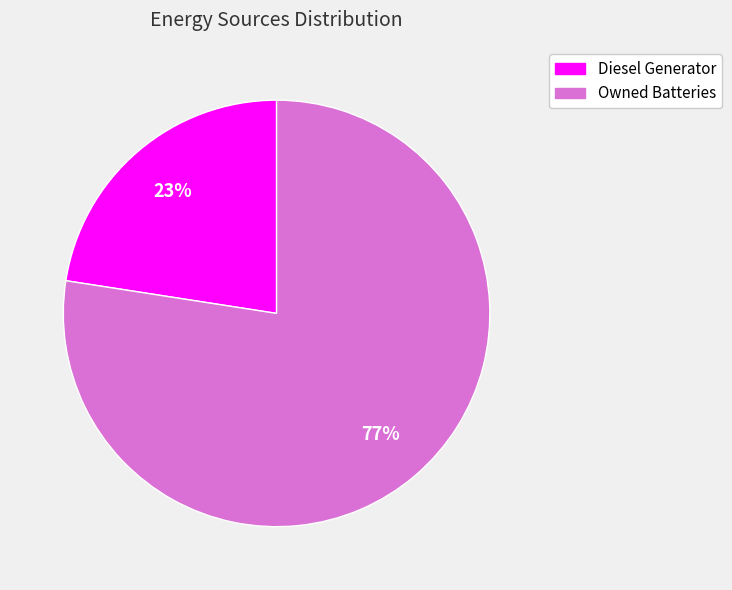

Is there a majority slice in this chart?

Yes